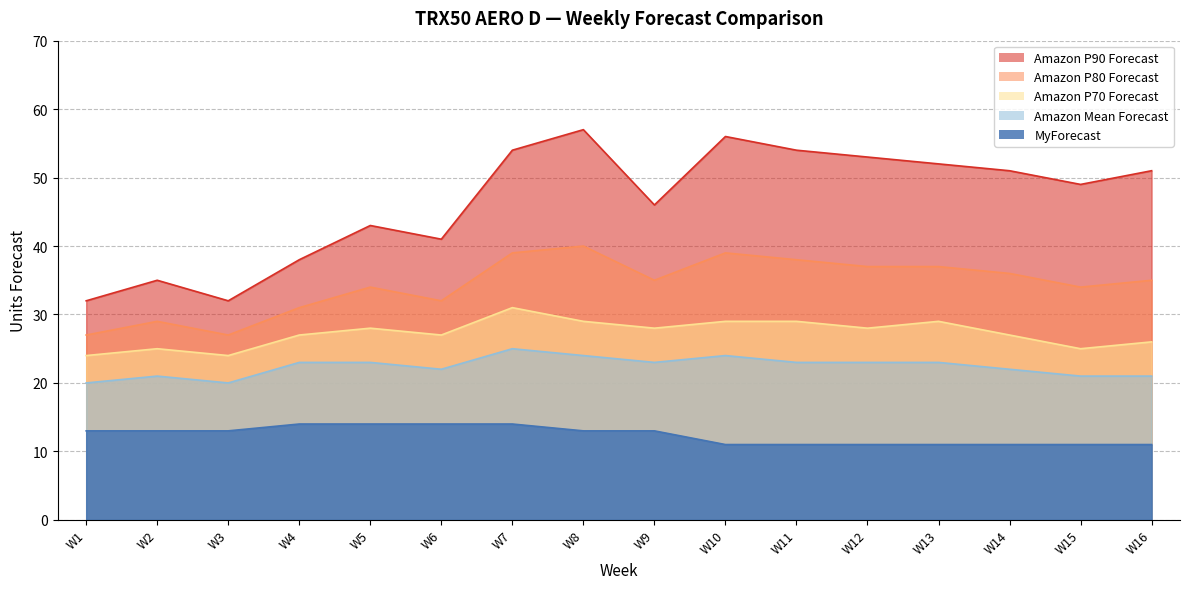

What is the sum of the Amazon P80 Forecast values at W10 and W5?

73